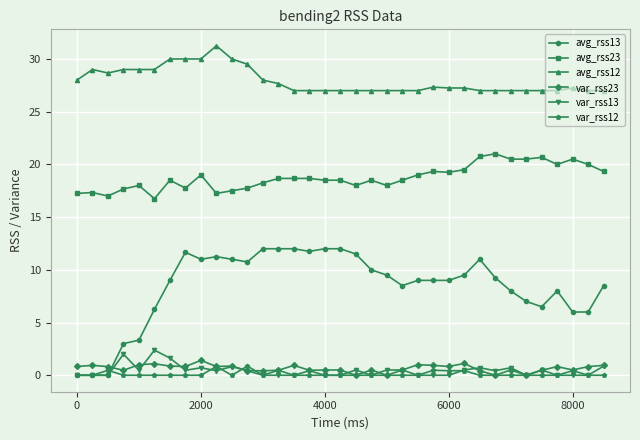

What is the difference between the maximum and minimum values in the var_rss12 series?

0.9